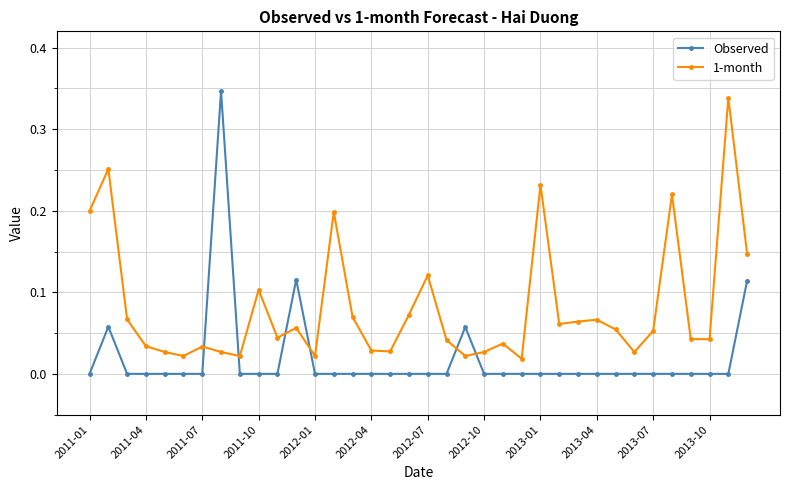

Which series has the largest total across all categories?

1-month